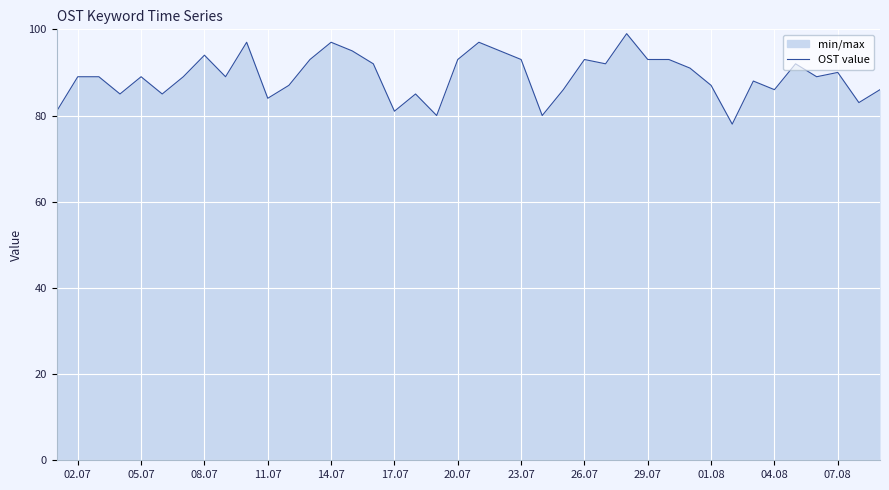

Which category has the lowest value across all series?

2018/08/02